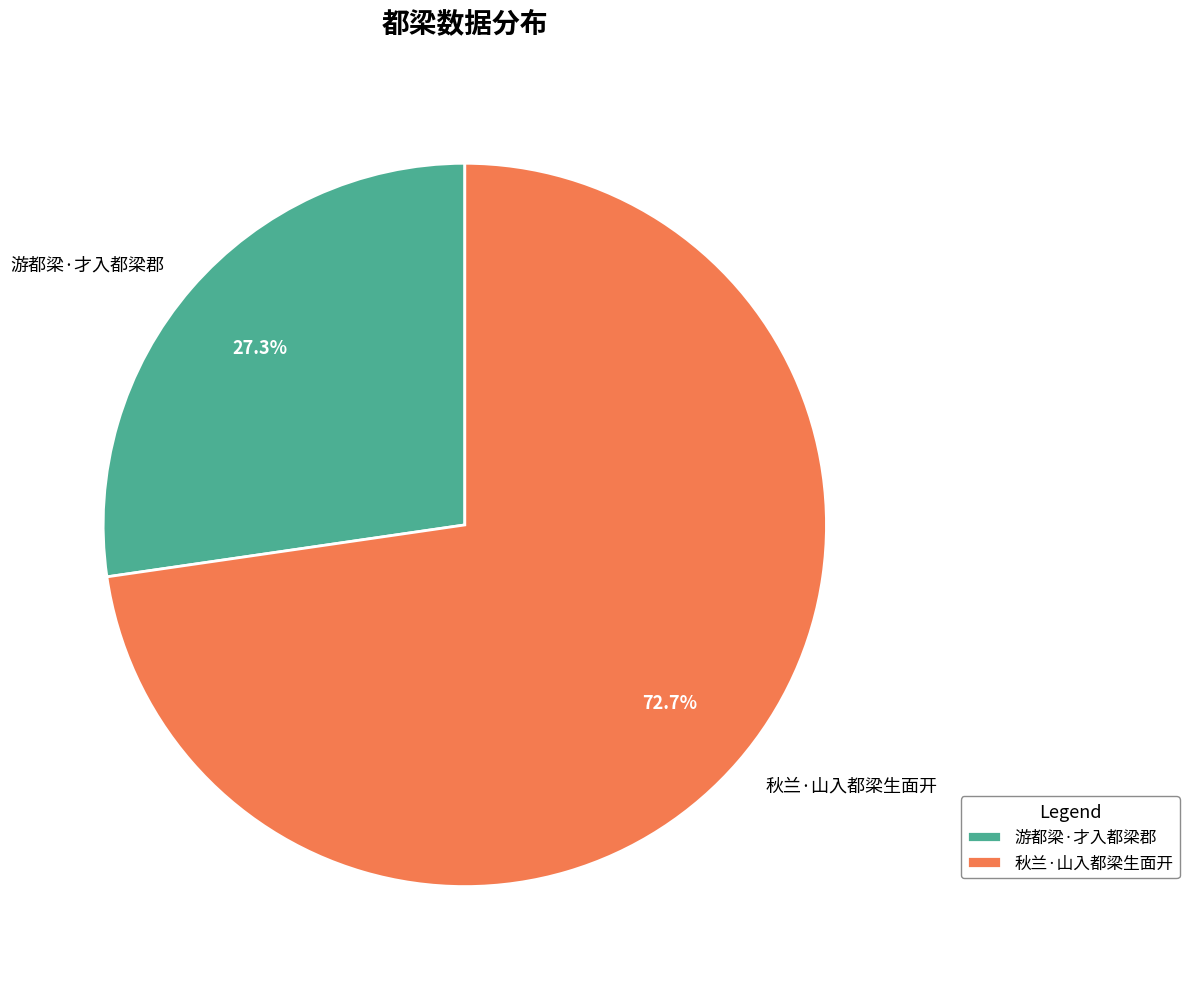

Is it true that 秋兰·山入都梁生面开 is 83% of the pie?

False